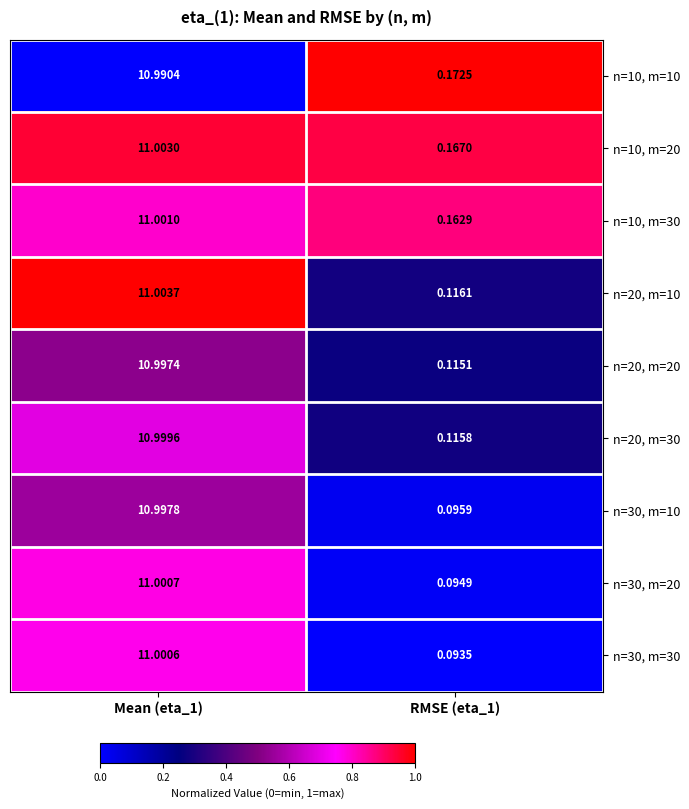

Is the value of n=20, m=30 at RMSE (eta_1) greater than the value of n=30, m=10 at RMSE (eta_1)?

Yes